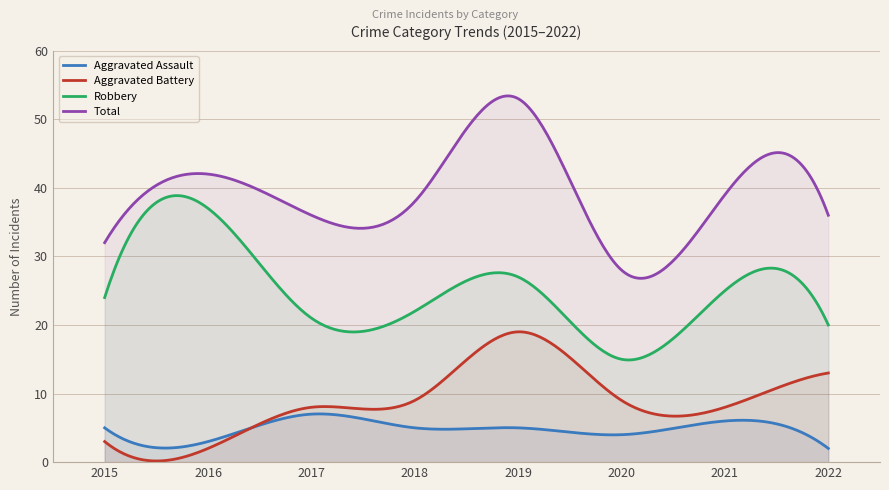

List the series in order of their peak value, highest first.

Total, Robbery, Aggravated Battery, Aggravated Assault